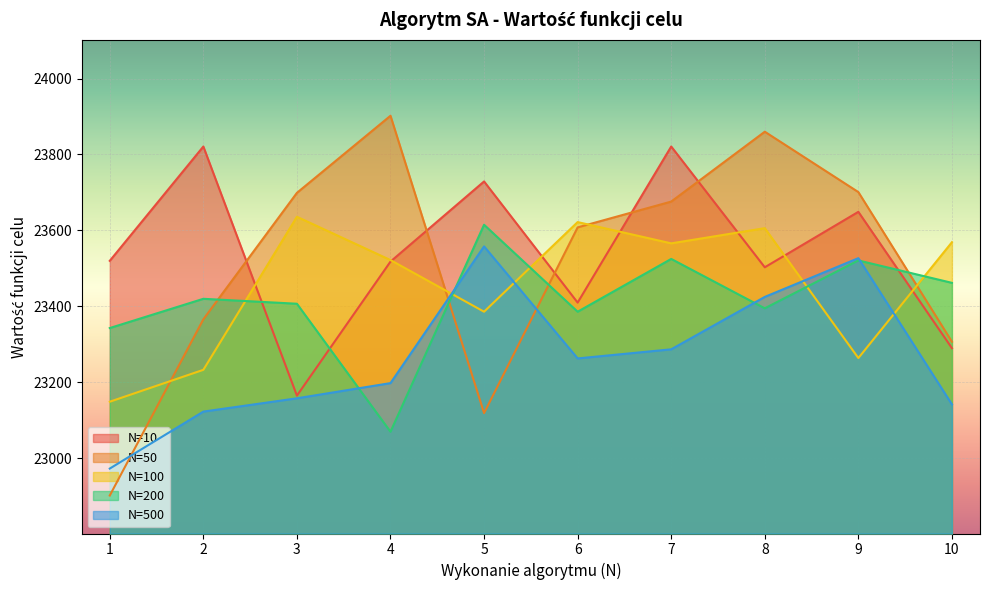

Does the chart display data point markers on the line(s)?

No